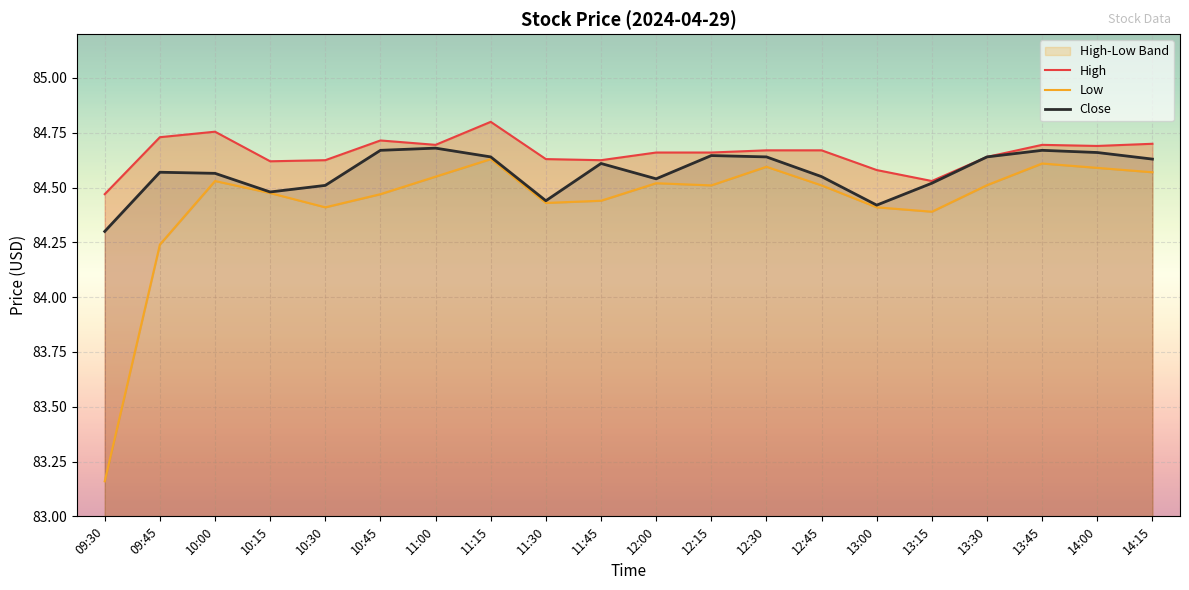

Which series has the largest total across all categories?

High